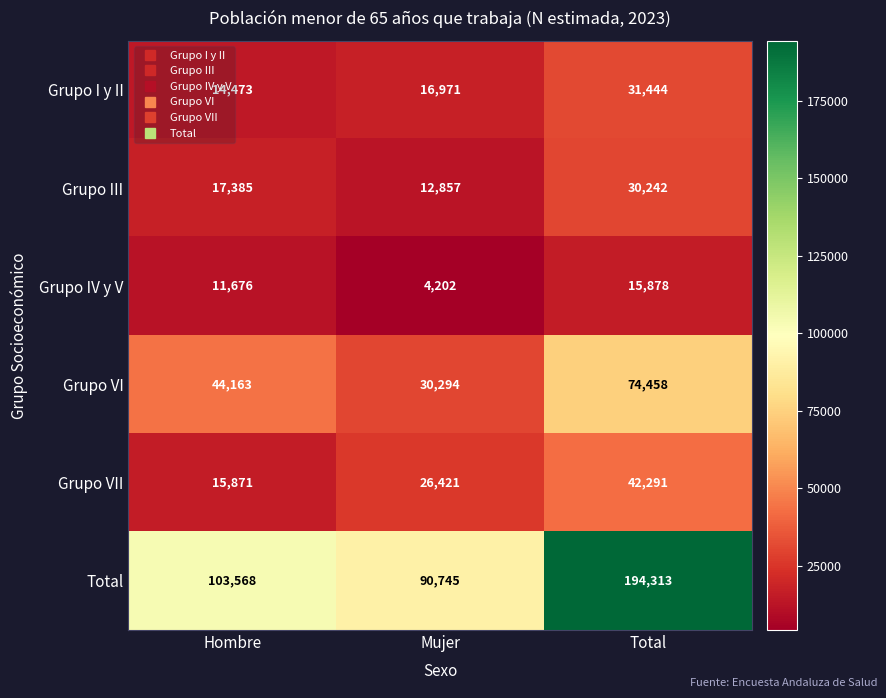

Which series has the largest total across all categories?

Total